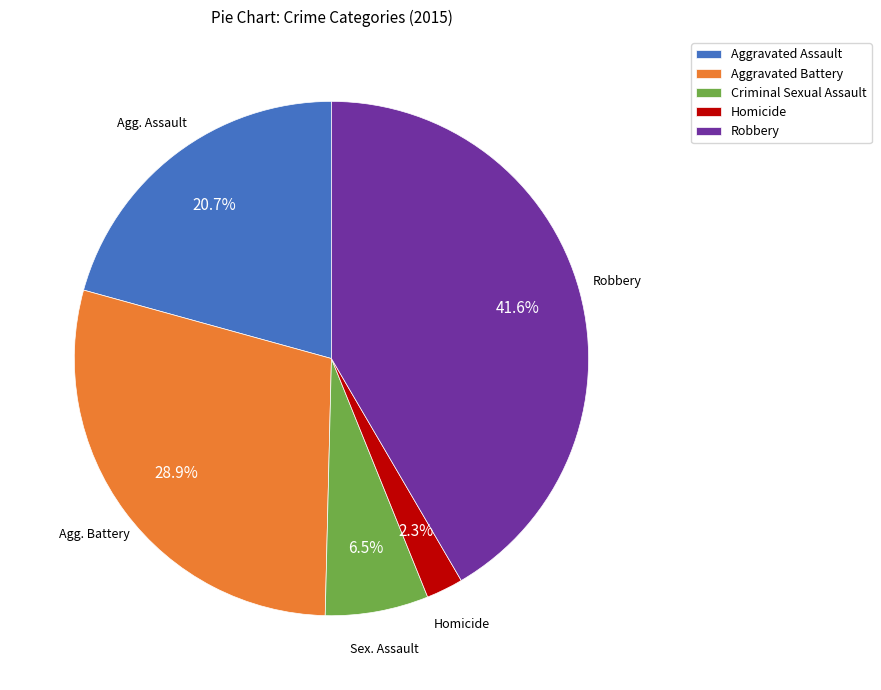

How much of the chart is everything except Aggravated Battery?

71.1%